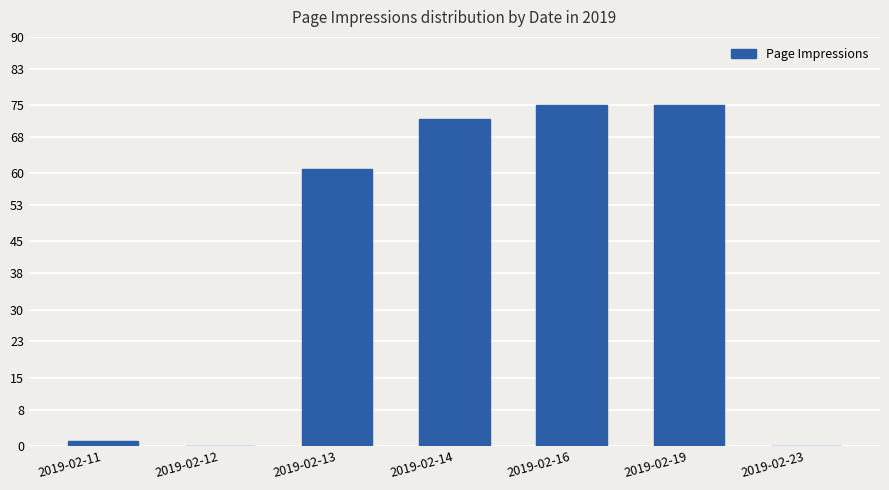

Reading left to right, extract all data points from this chart.

1	0	61	72	75	75	0